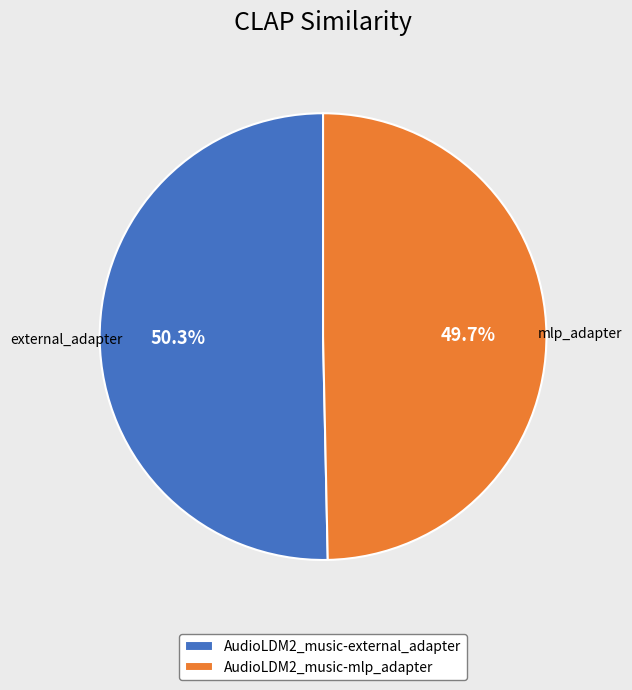

Rank the categories by value from lowest to highest.

AudioLDM2_music-mlp_adapter, AudioLDM2_music-external_adapter